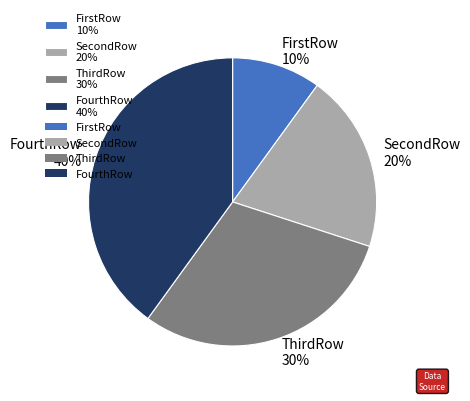

What is the ratio of the value at FirstRow 10% to the value at SecondRow 20%?

0.5